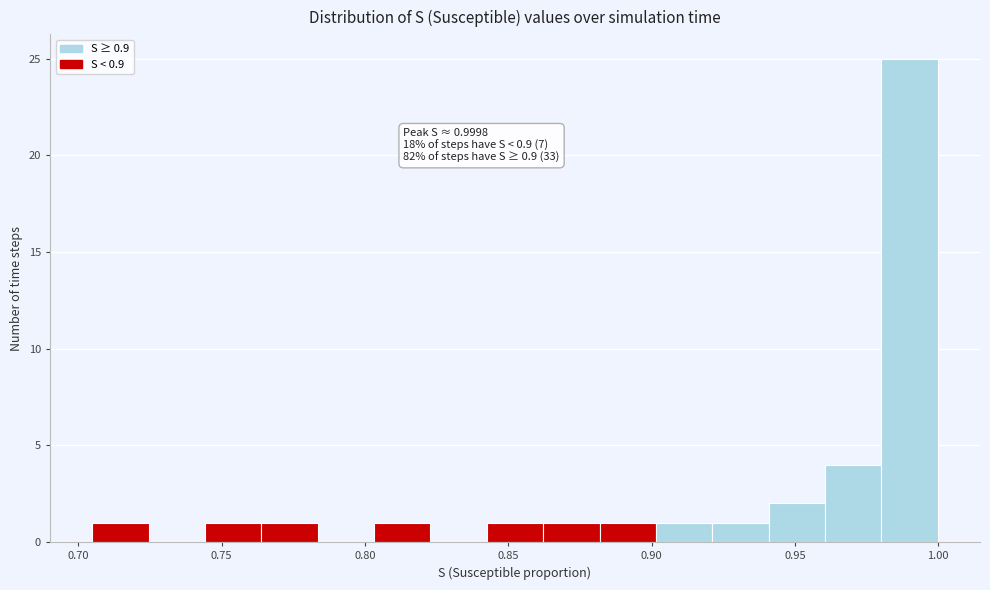

Read against the x-axis, roughly where is the centre of the tallest bar?

0.990